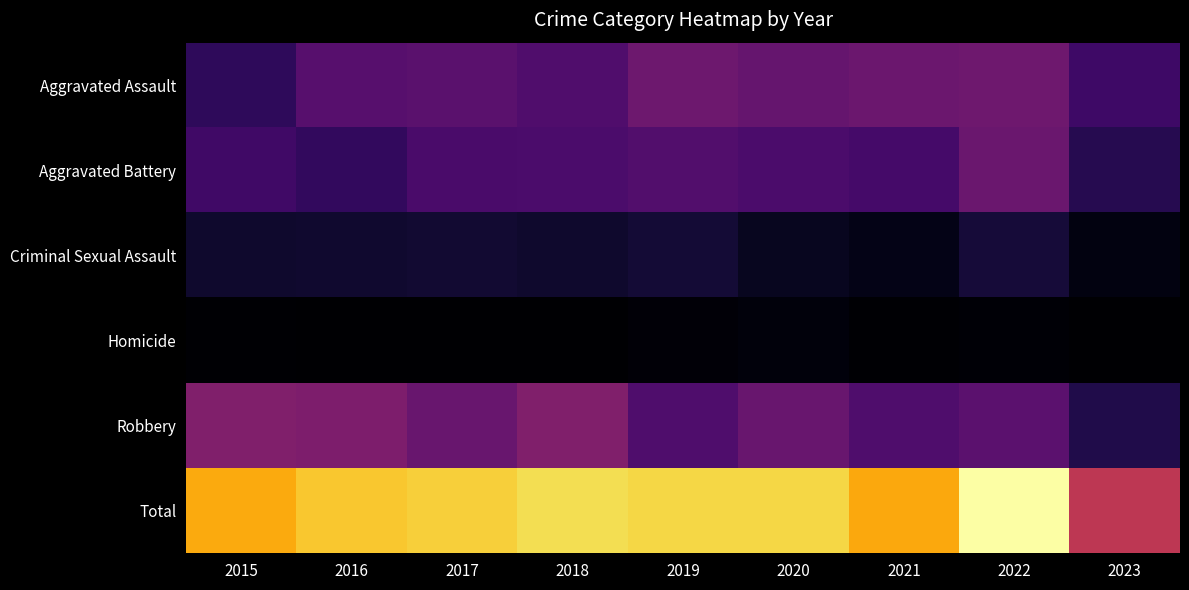

At how many categories does at least one series exceed 123?

8